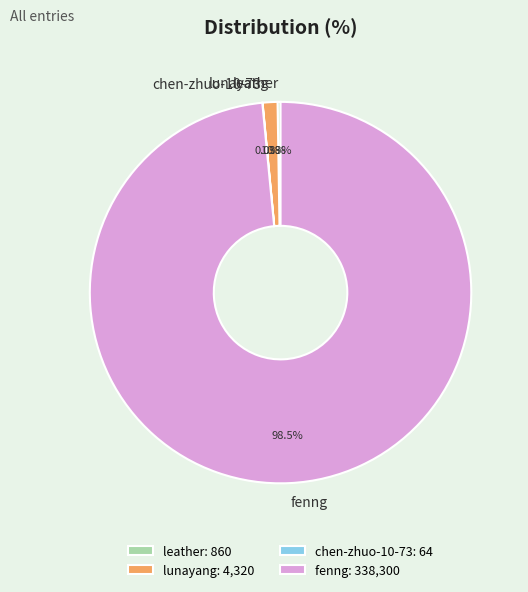

Does lunayang account for over 50% of the chart?

No